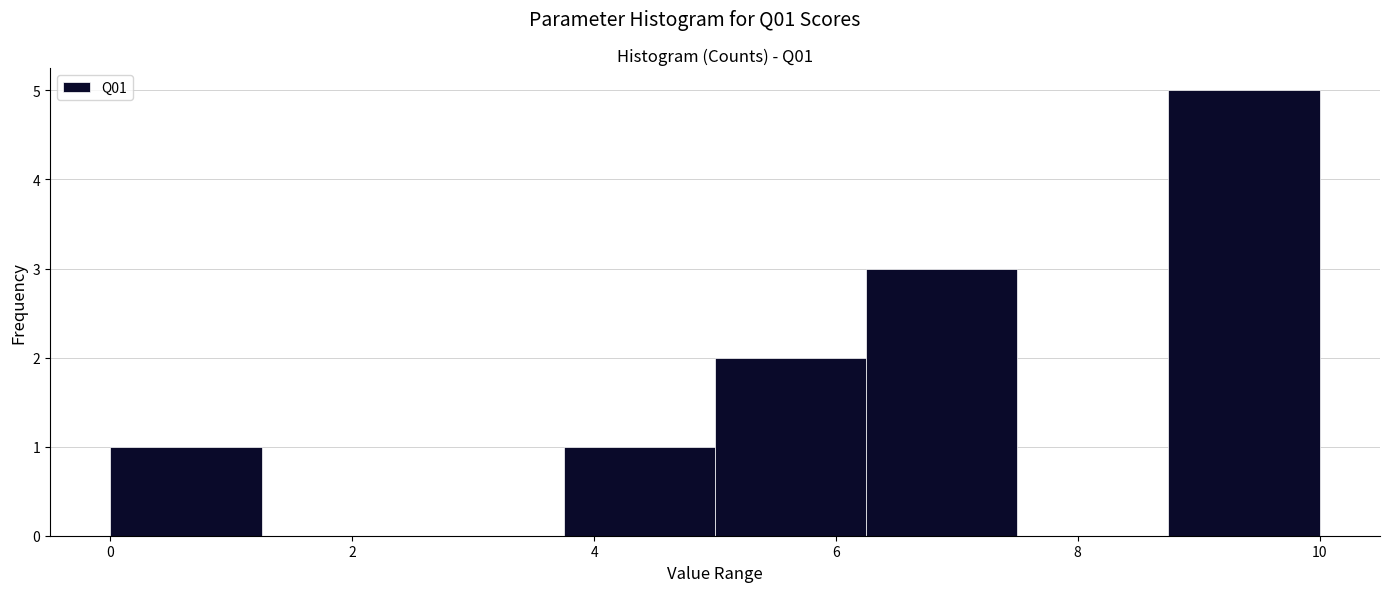

Reading left to right, list every bar in this chart as the range it spans on the x-axis followed by its height. Neither the bar edges nor the heights are printed on the chart, so give them approximately, as read against the axes.

0.00 to 1.25: 1
1.25 to 2.50: 0
2.50 to 3.75: 0
3.75 to 5.00: 1
5.00 to 6.25: 2
6.25 to 7.50: 3
7.50 to 8.75: 0
8.75 to 10.00: 5